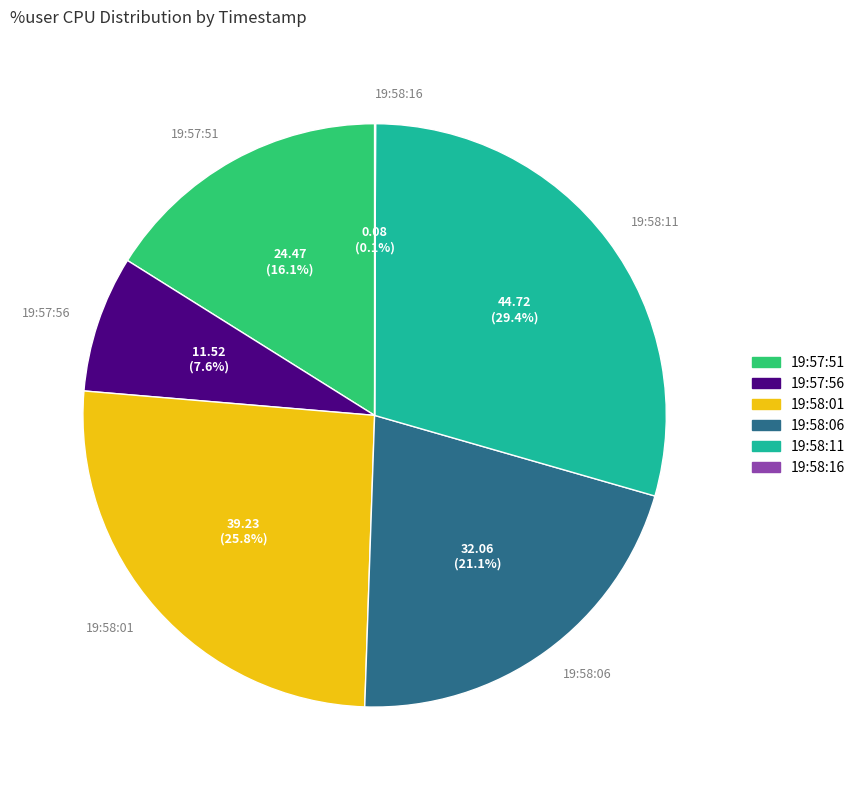

Does any single category account for the majority?

No